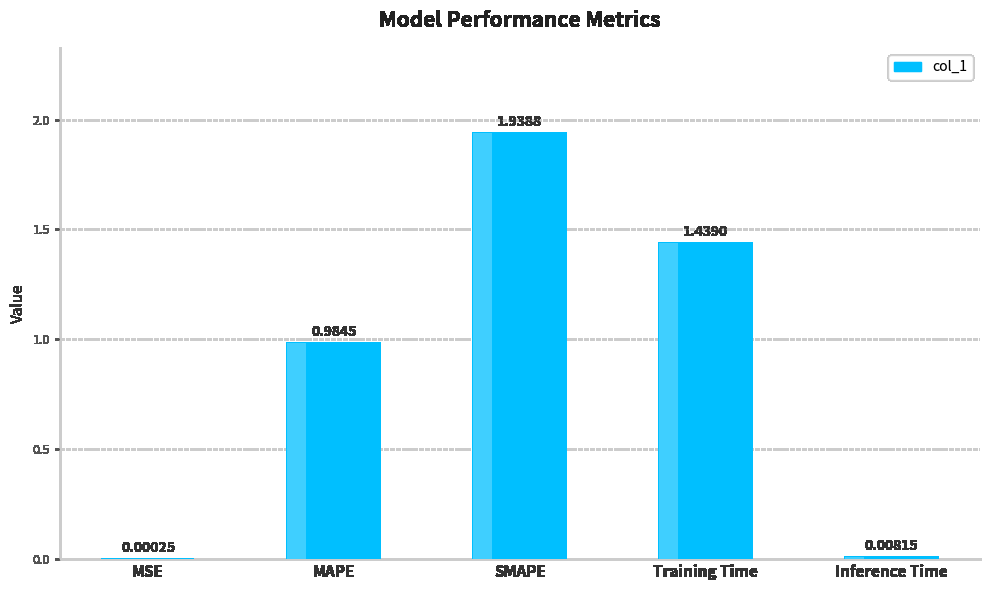

The value at MAPE is 1.0. True or false?

True